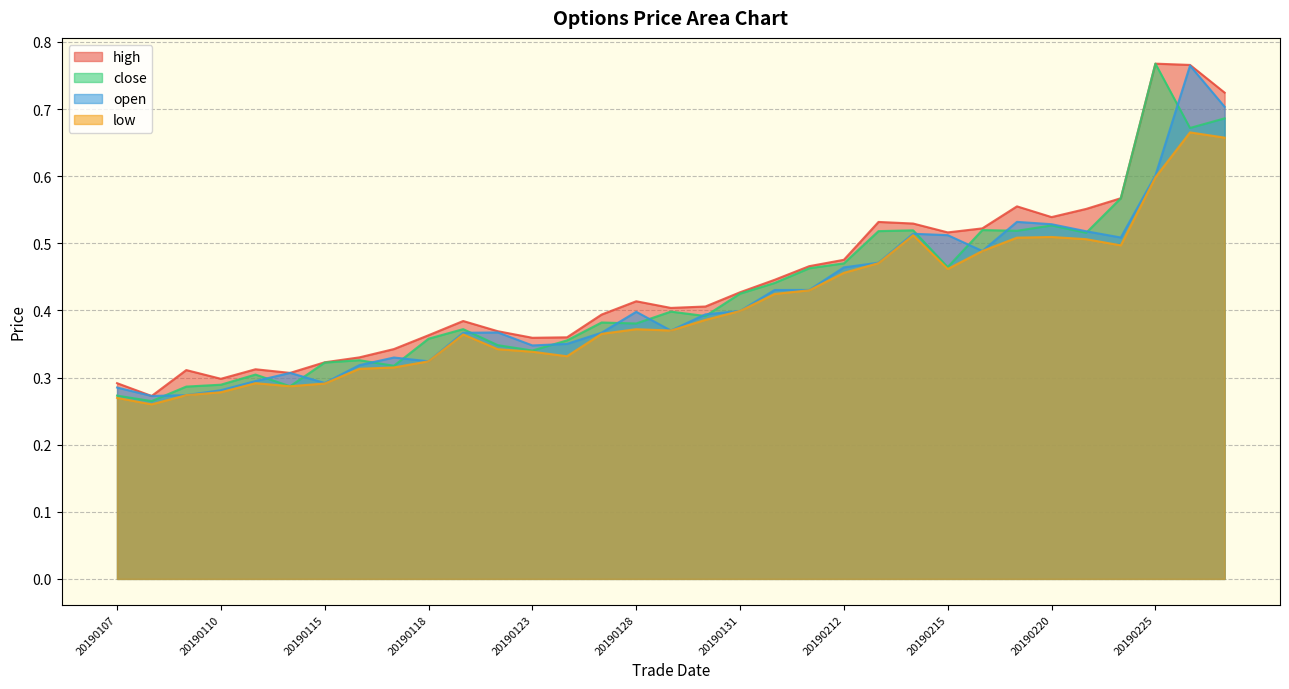

What is the sum of all open values?

13.8